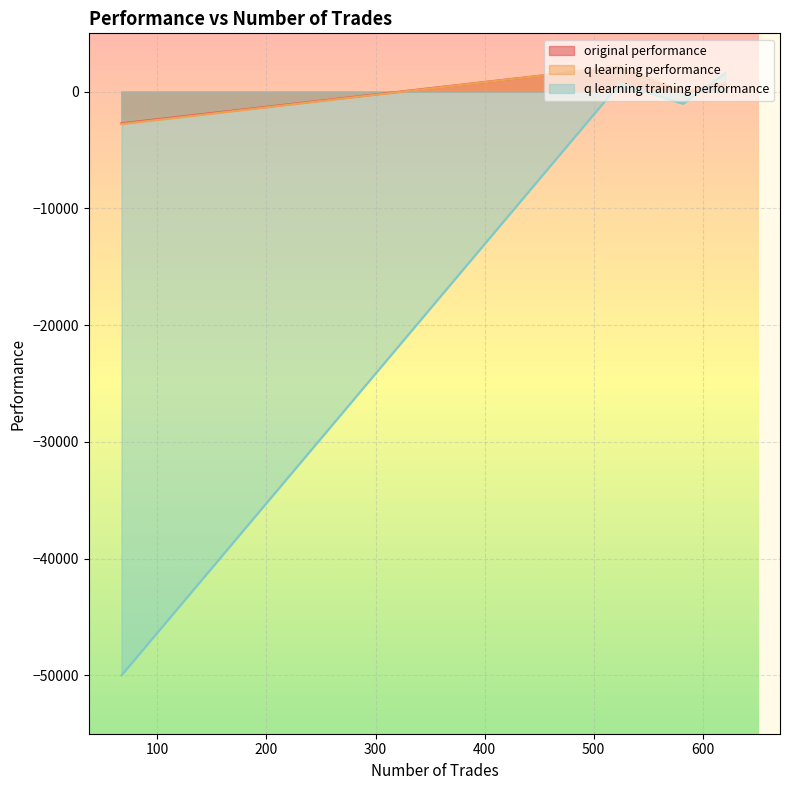

At which label does original performance reach its peak?

524